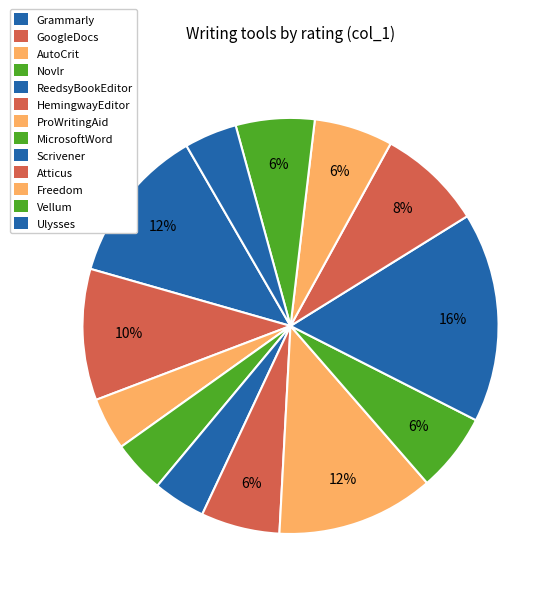

Is the sum of Atticus and HemingwayEditor greater than half?

No